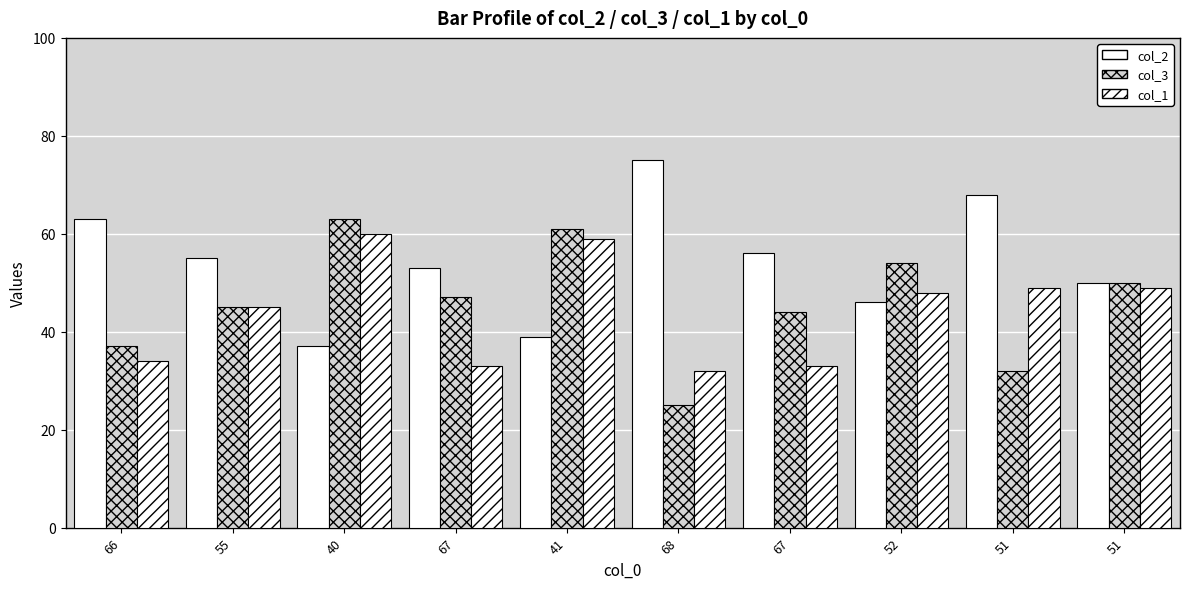

Which series has the widest spread of values?

col_2